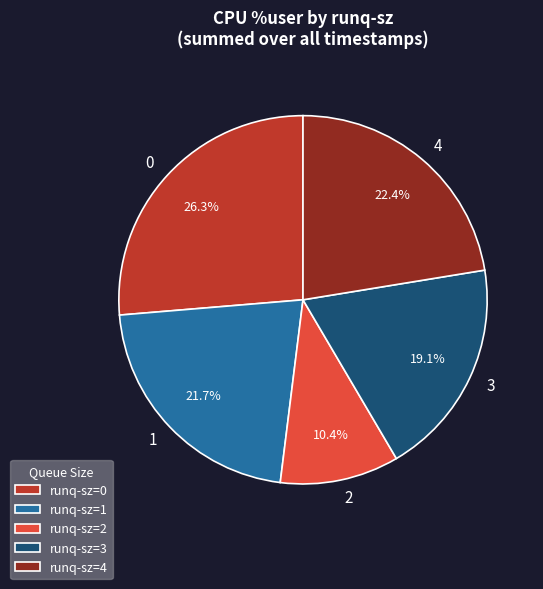

Does 3 account for over 50% of the chart?

No